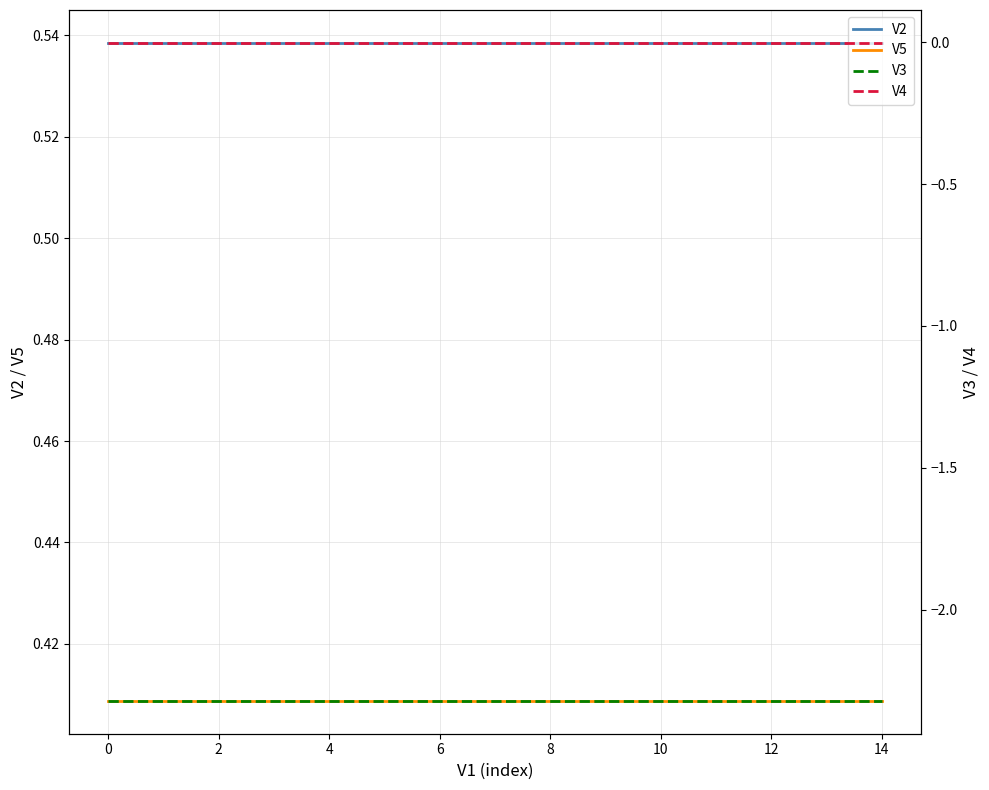

True or false: V5 and V2 cross at least once.

False